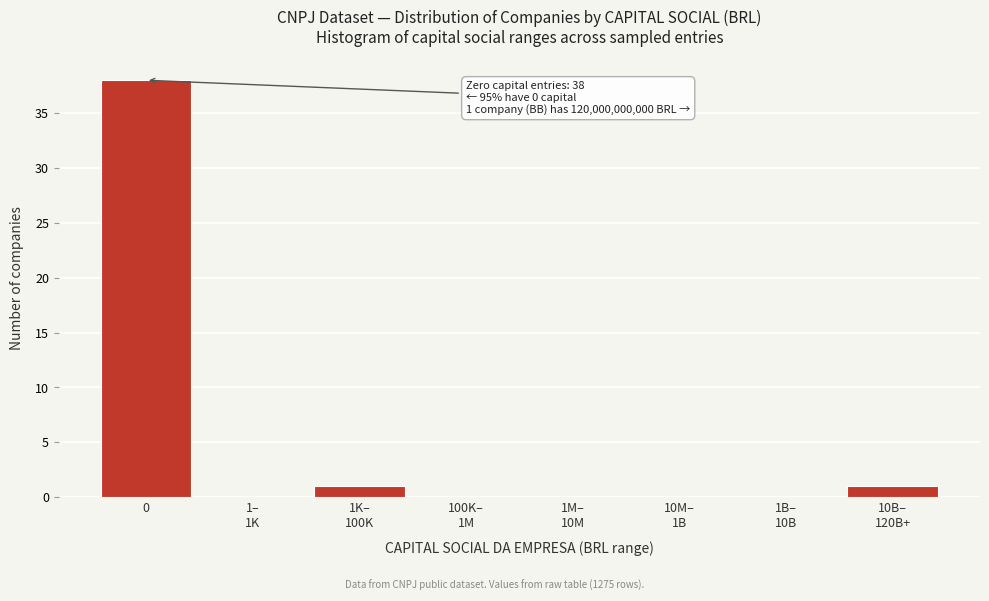

What is the maximum value shown in the chart?

38